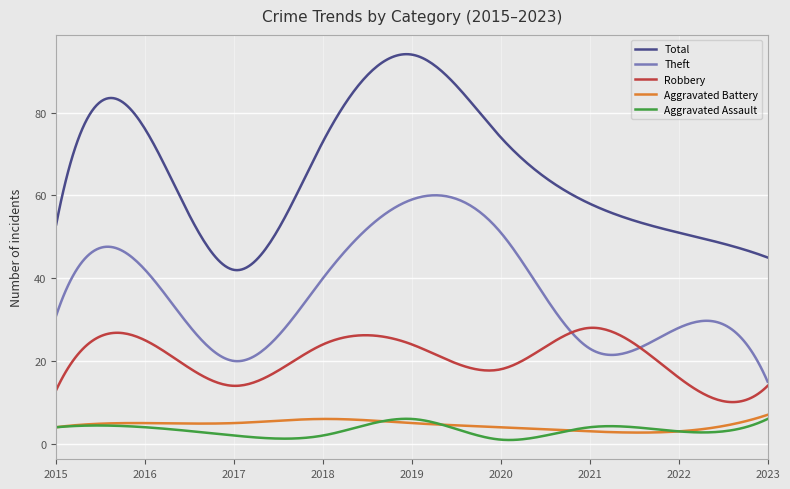

What is the maximum value shown in the chart?

94.1